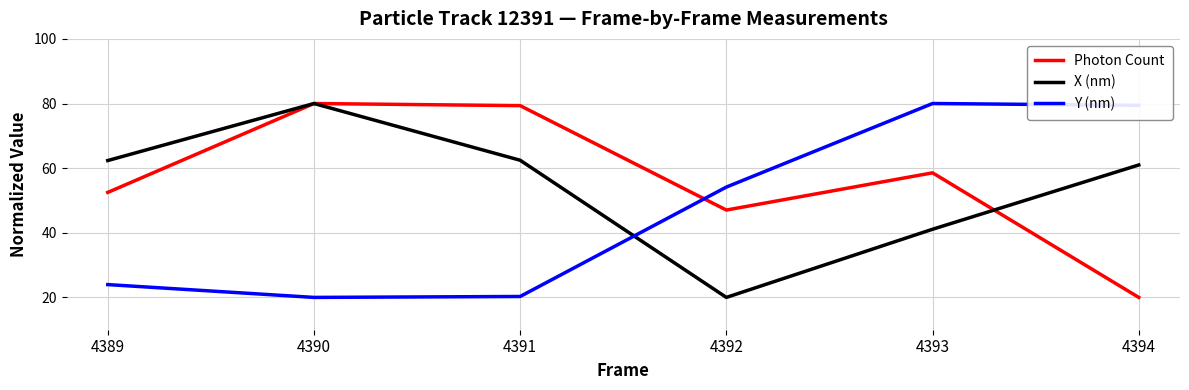

What is the difference between the Photon Count values at 4390 and 4389?

27.5